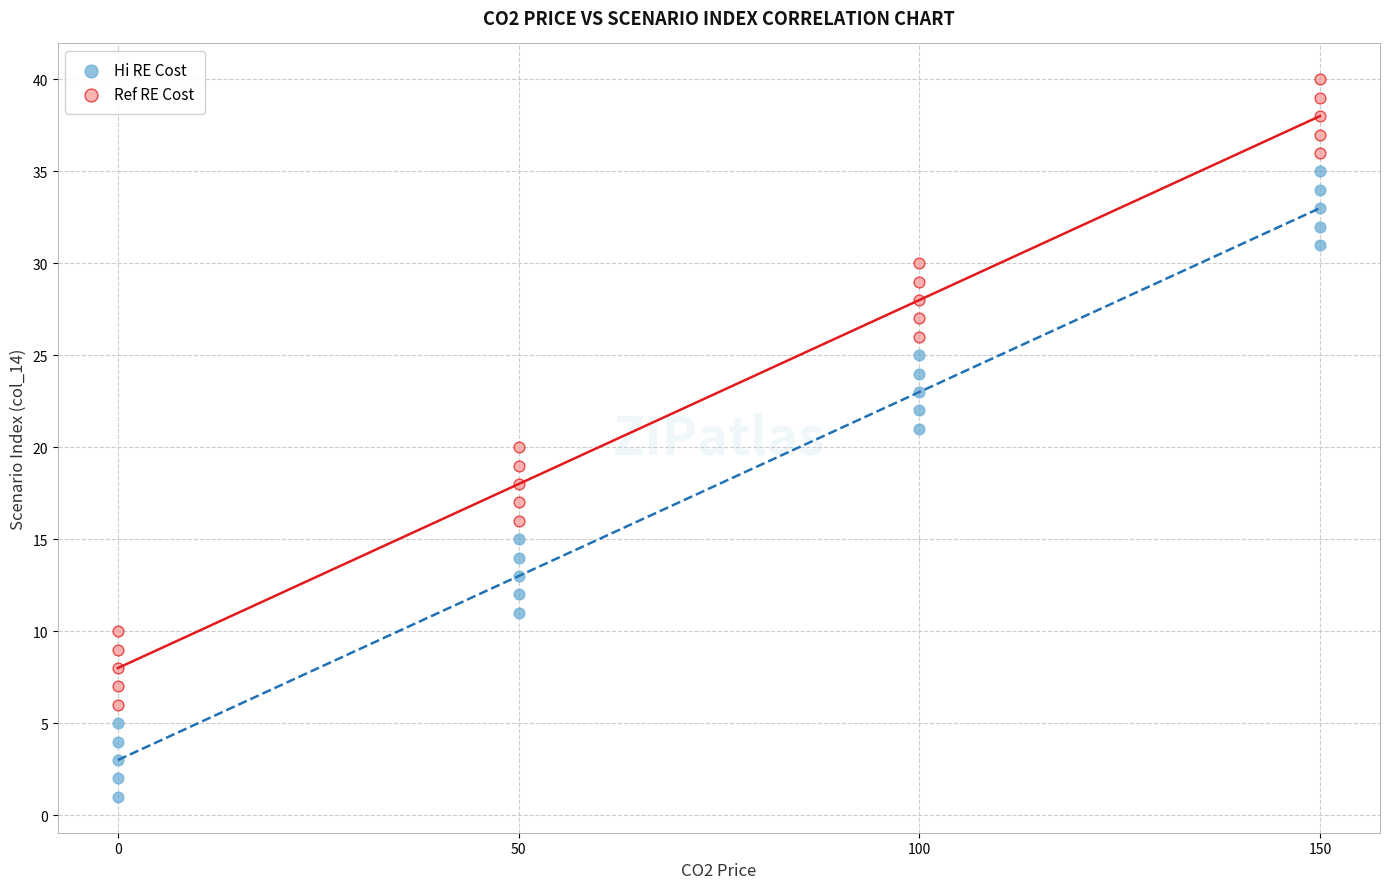

What are all the series names shown in the legend?

Hi RE Cost, Ref RE Cost